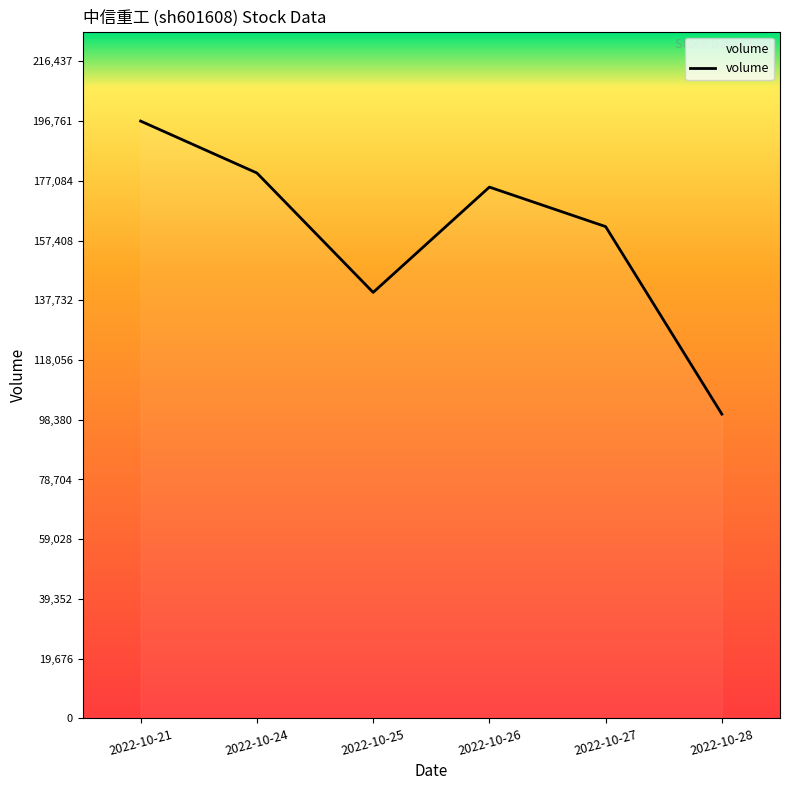

Is it true that the value at 2022-10-27 is 234598?

False